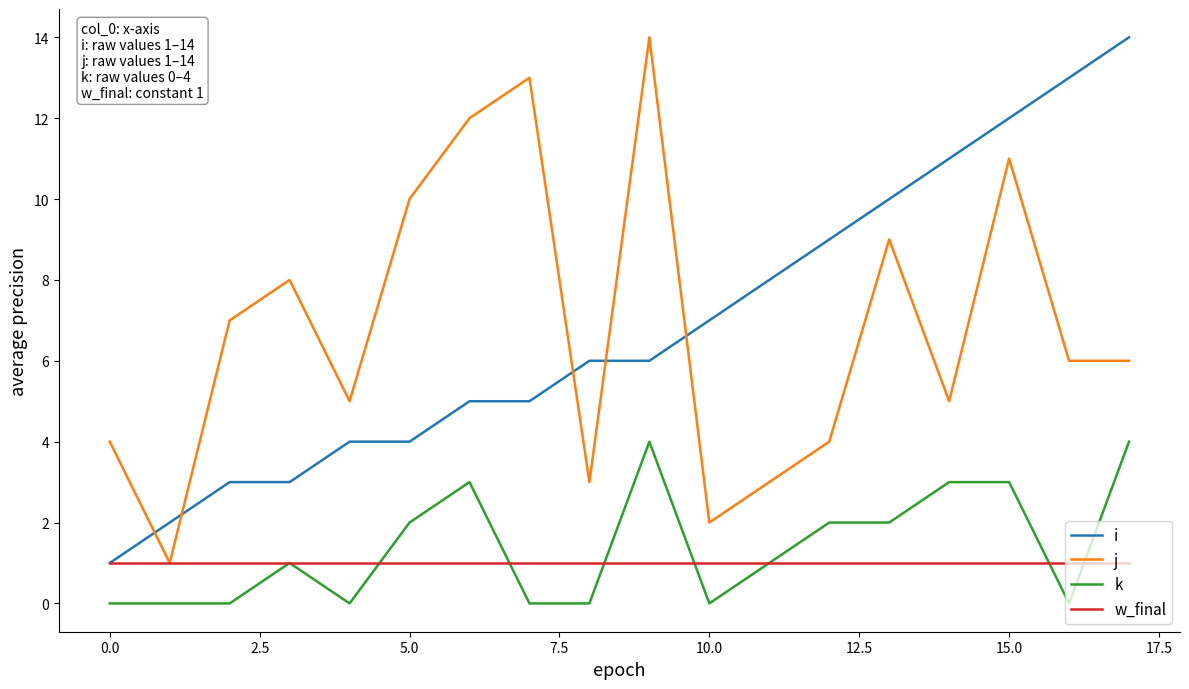

After their last crossing, which series has the higher values: i or j?

i